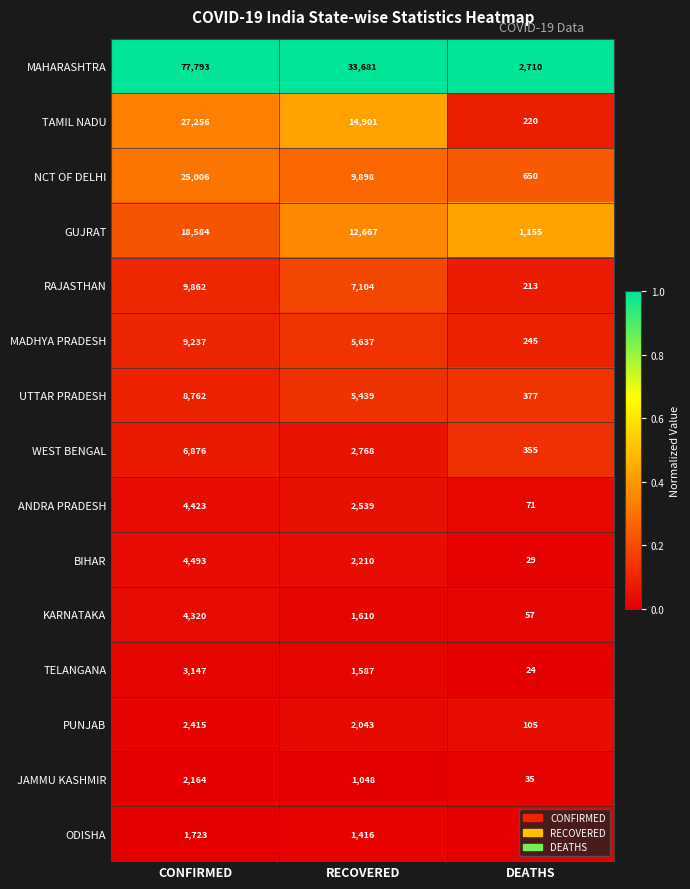

Between CONFIRMED and DEATHS, which series saw the biggest shift?

MAHARASHTRA